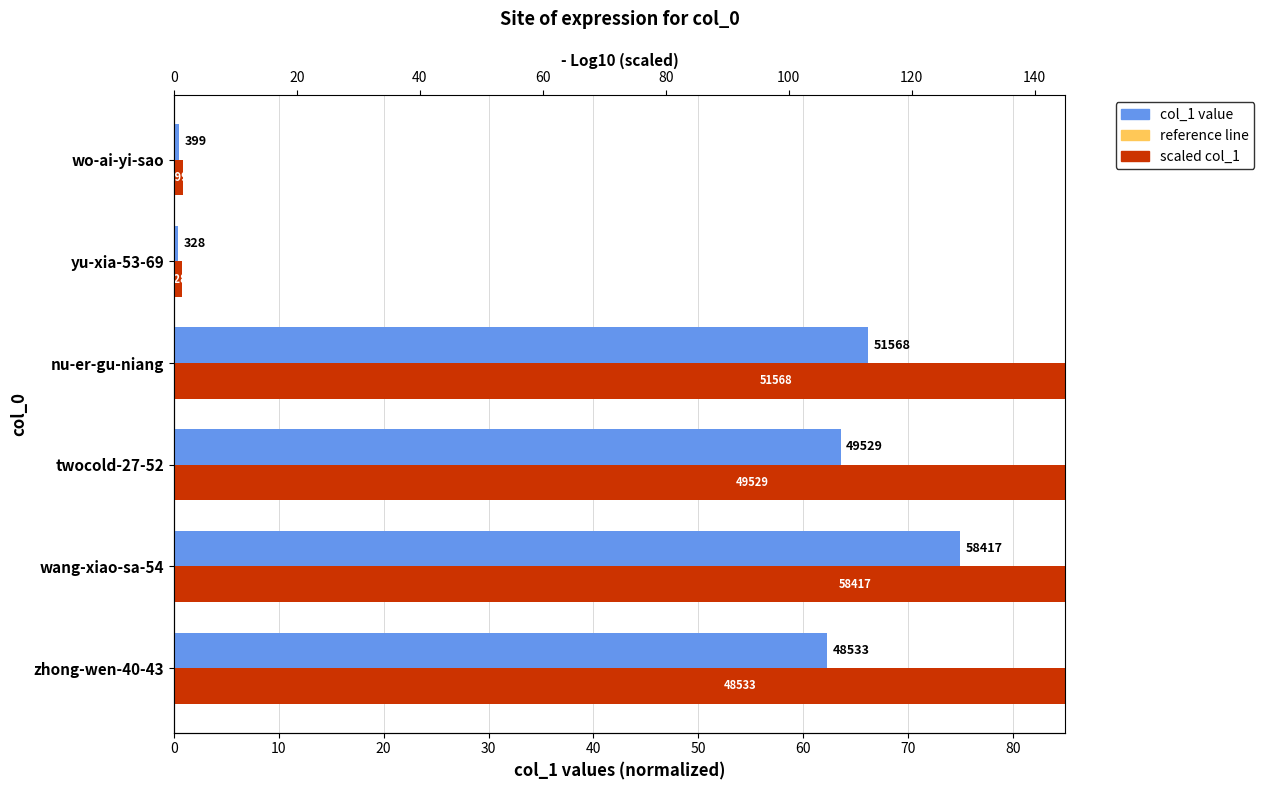

Count the number of data series in this chart.

2